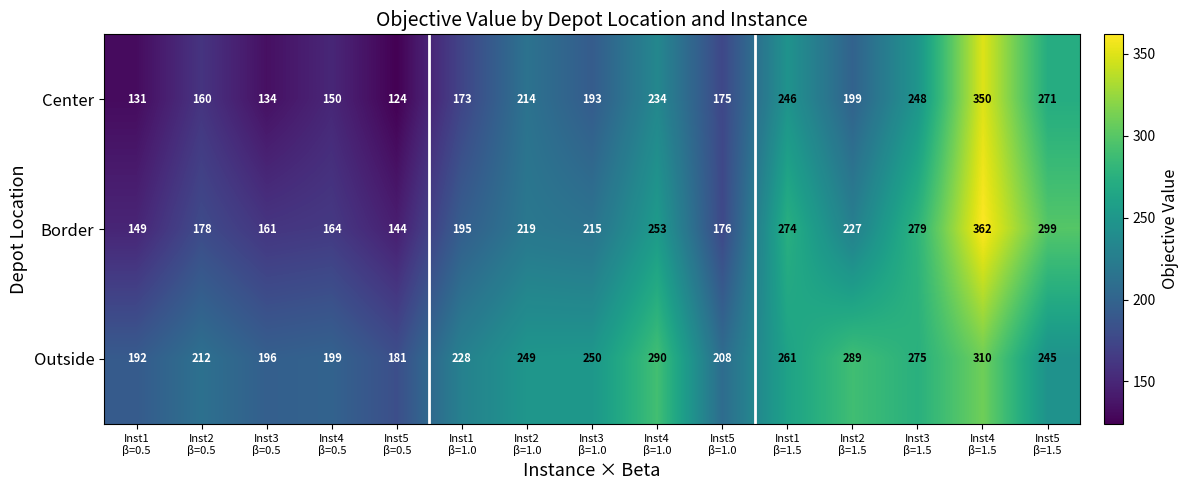

What is the average value of the Outside series?

239